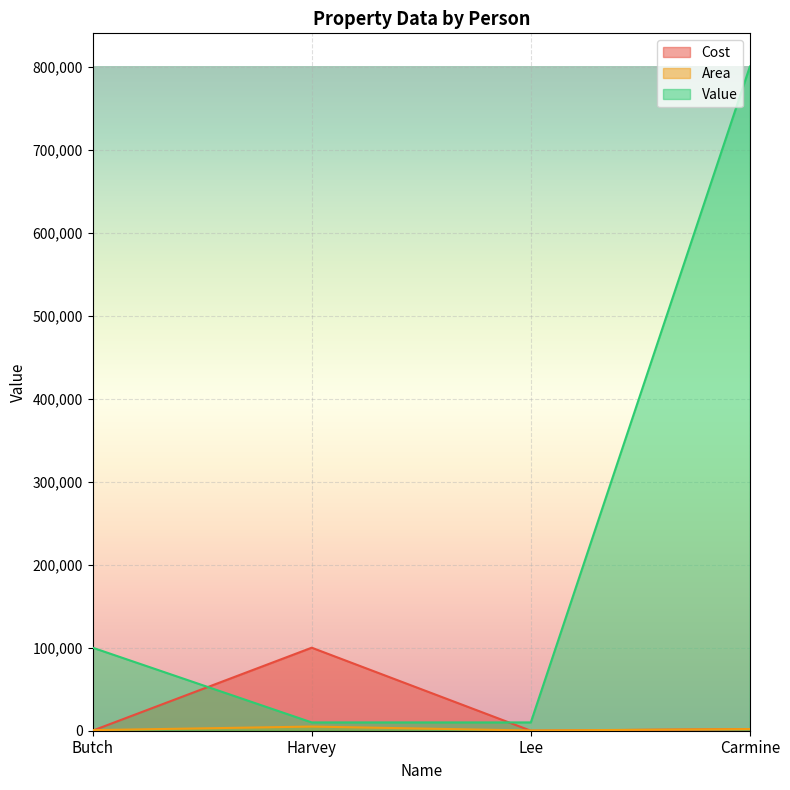

Where is Cost nearest to the value 50005?

Carmine